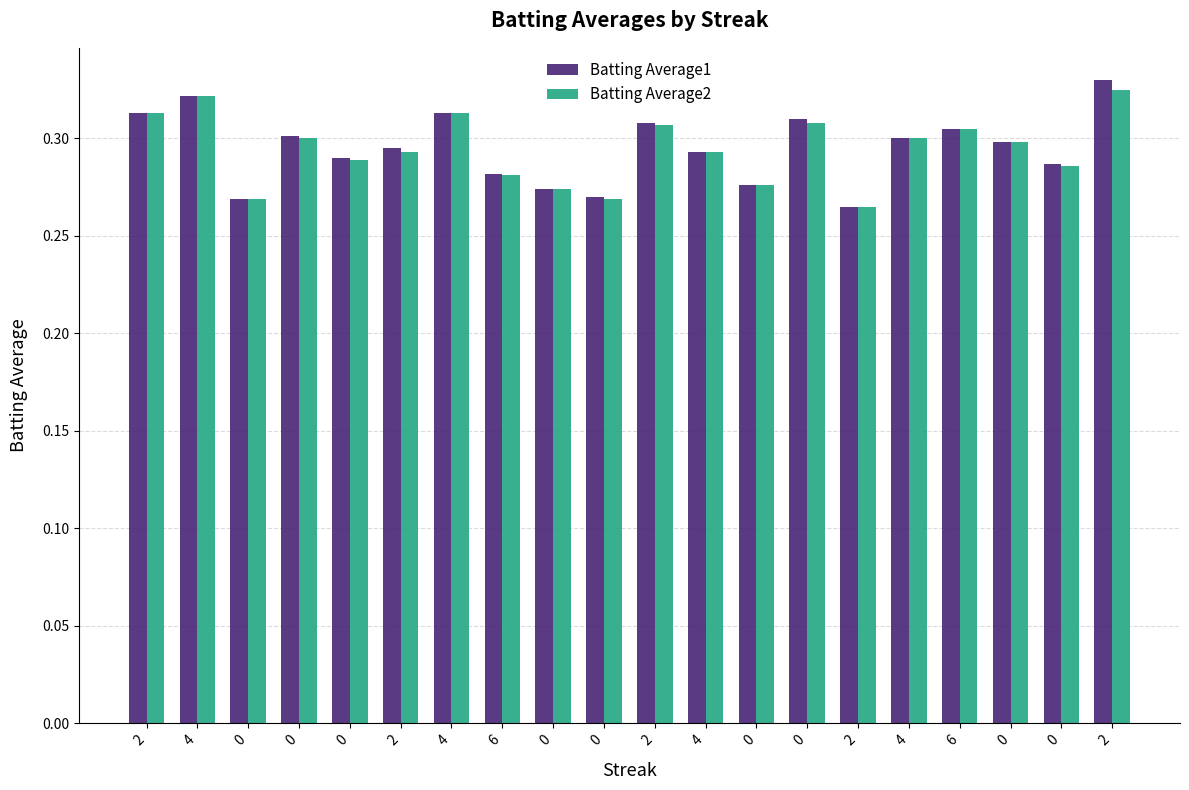

Reading right to left, list all the values displayed in this chart.

Batting Average1: 2=0.3	0=0.3	0=0.3	6=0.3	4=0.3	2=0.3	0=0.3	0=0.3	4=0.3	2=0.3	0=0.3	0=0.3	6=0.3	4=0.3	2=0.3	0=0.3	0=0.3	0=0.3	4=0.3	2=0.3
Batting Average2: 2=0.3	0=0.3	0=0.3	6=0.3	4=0.3	2=0.3	0=0.3	0=0.3	4=0.3	2=0.3	0=0.3	0=0.3	6=0.3	4=0.3	2=0.3	0=0.3	0=0.3	0=0.3	4=0.3	2=0.3